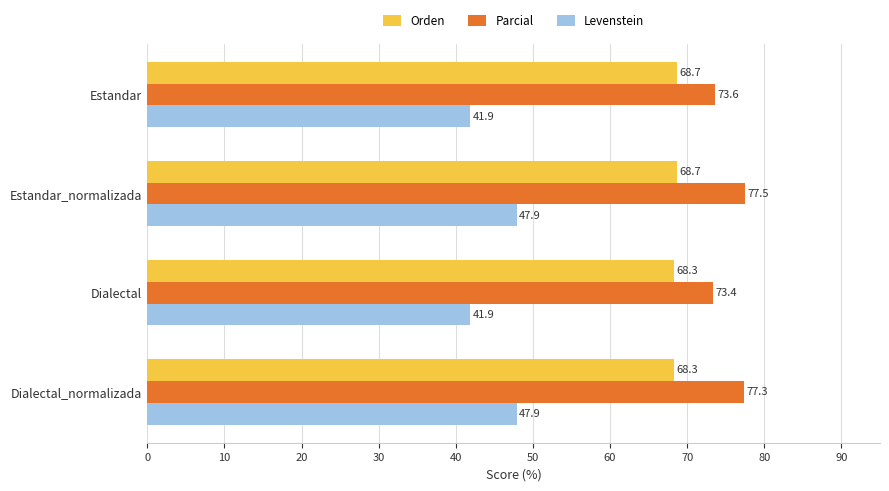

What is the difference between the maximum and minimum values in the Levenstein series?

6.0